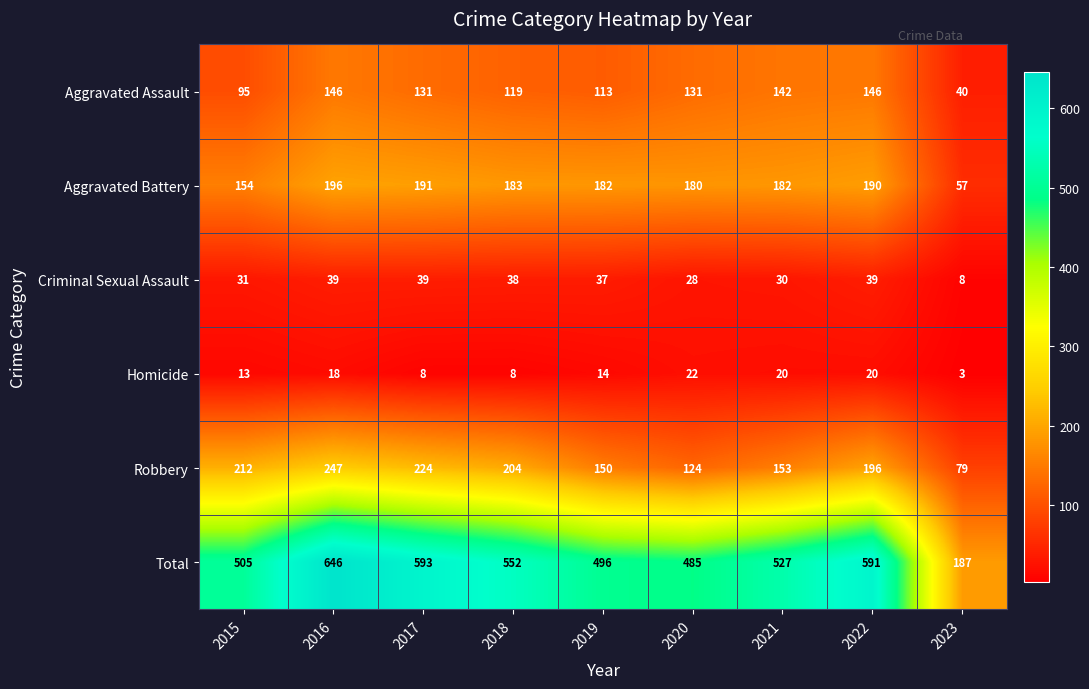

Where is Aggravated Assault nearest to the value 93?

2015